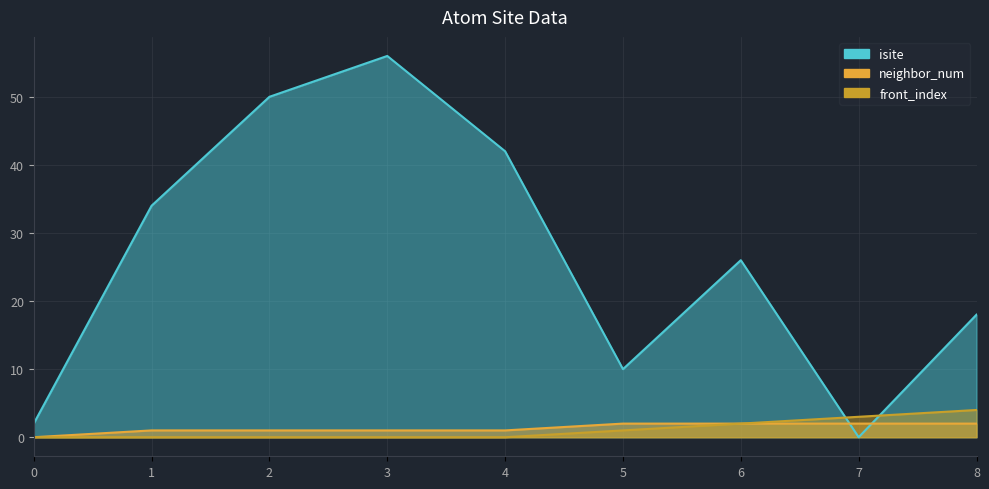

Is the value of isite at 2 greater than the value of front_index at 1?

Yes